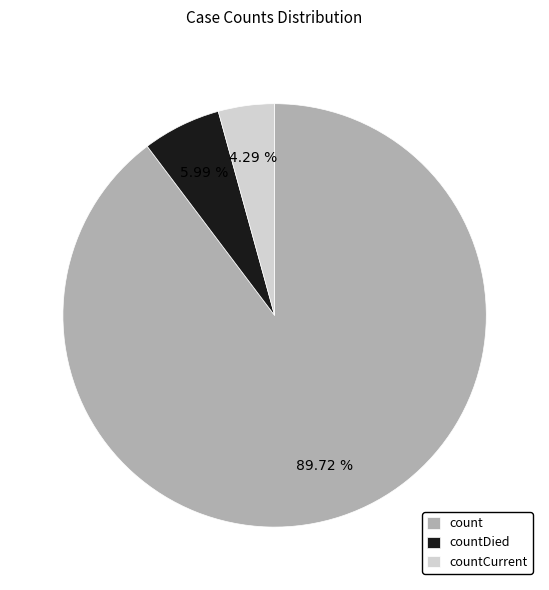

What is the largest slice in the pie chart?

count